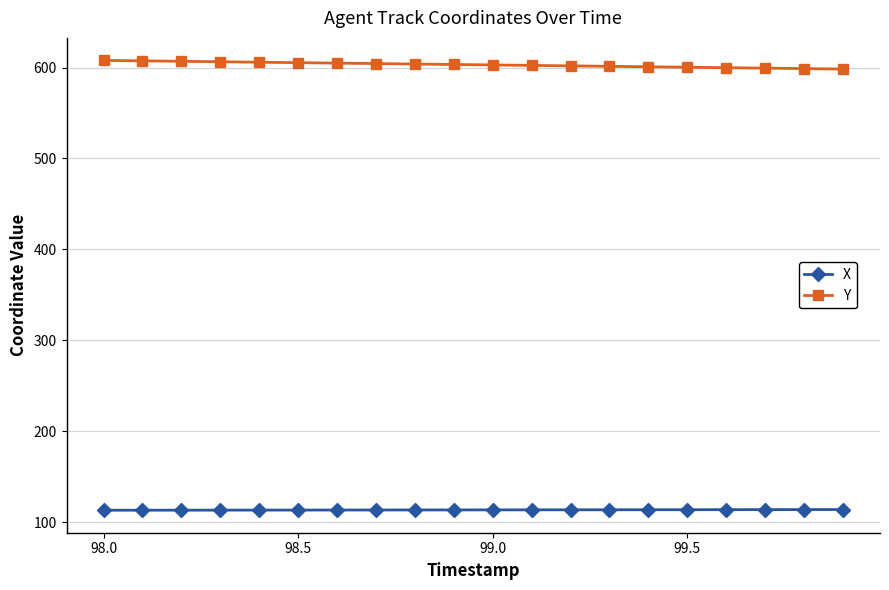

True or false: X and Y intersect in this chart.

False